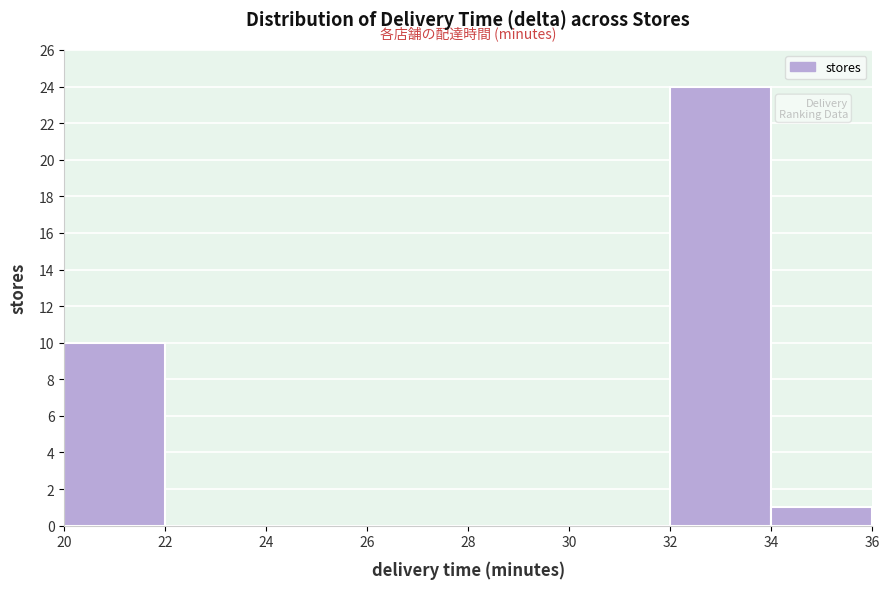

Over which range of the x-axis is the bar tallest?

32 to 34